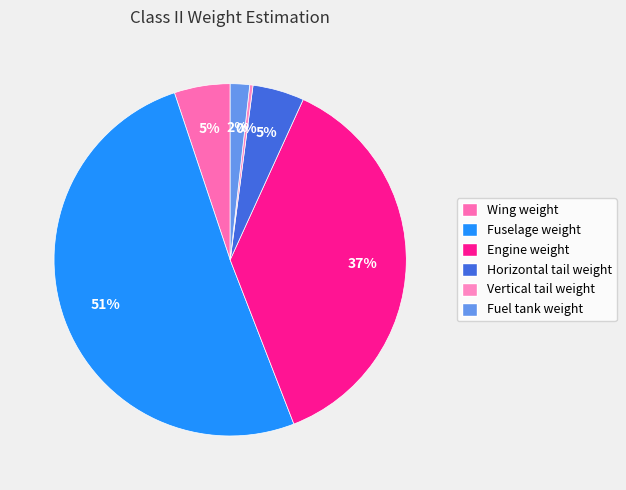

Which category has the smallest portion of the pie?

Vertical tail weight